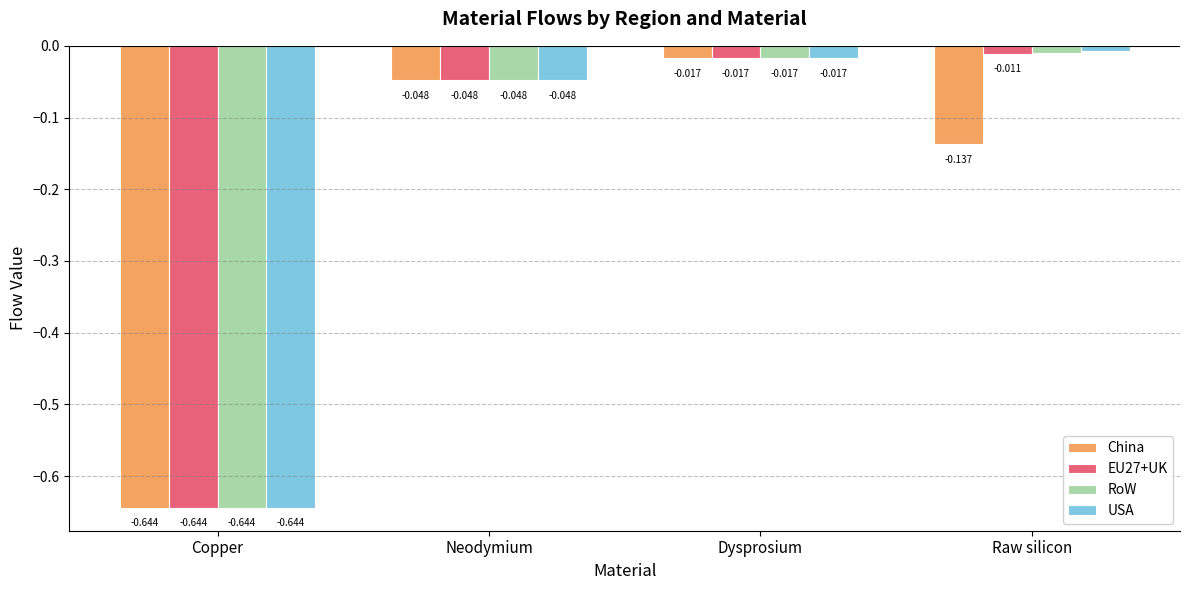

Which label corresponds to the largest value in the chart?

Raw silicon